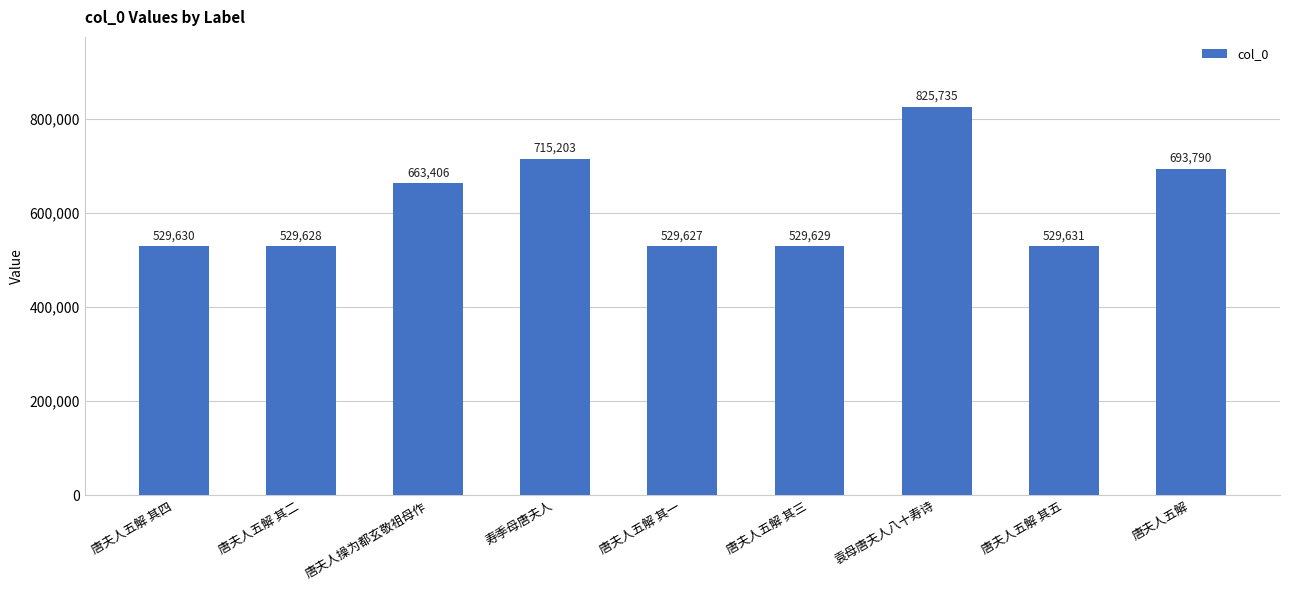

Reading left to right, list all the values displayed in this chart.

529630	529628	663406	715203	529627	529629	825735	529631	693790